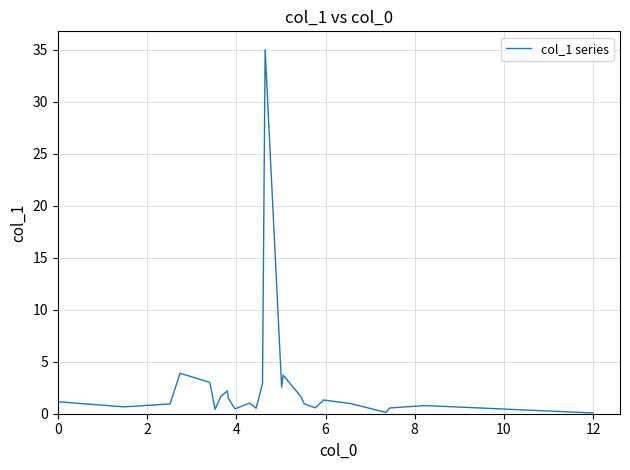

What is the greatest value displayed?

35.0